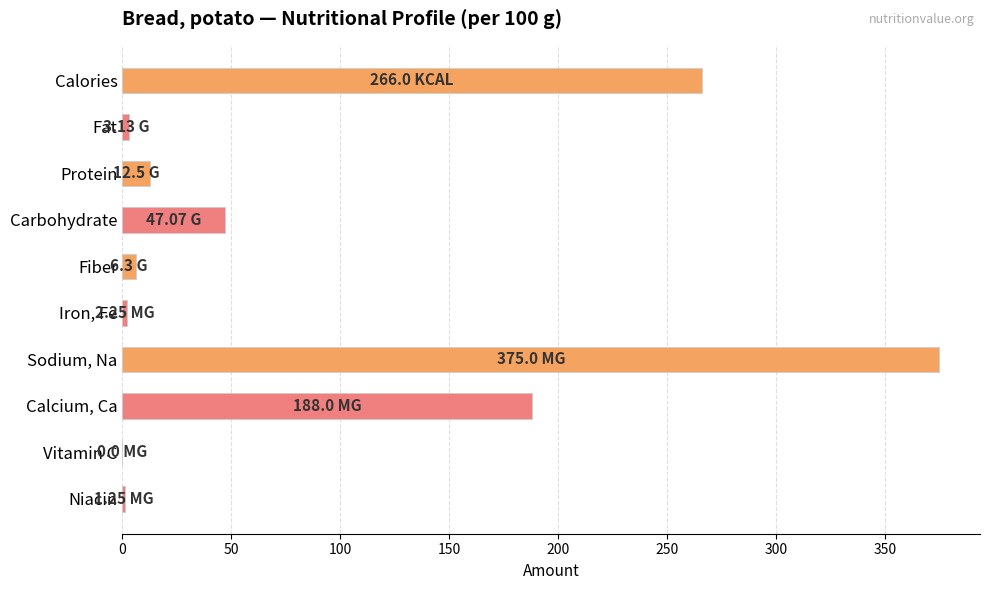

What is the sum of all values?

901.5